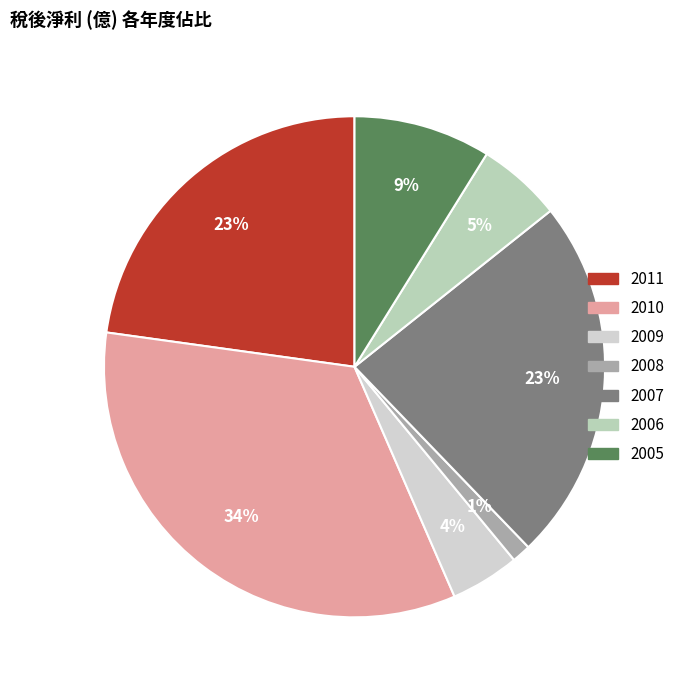

True or false: 2005 accounts for 9% of the total.

True